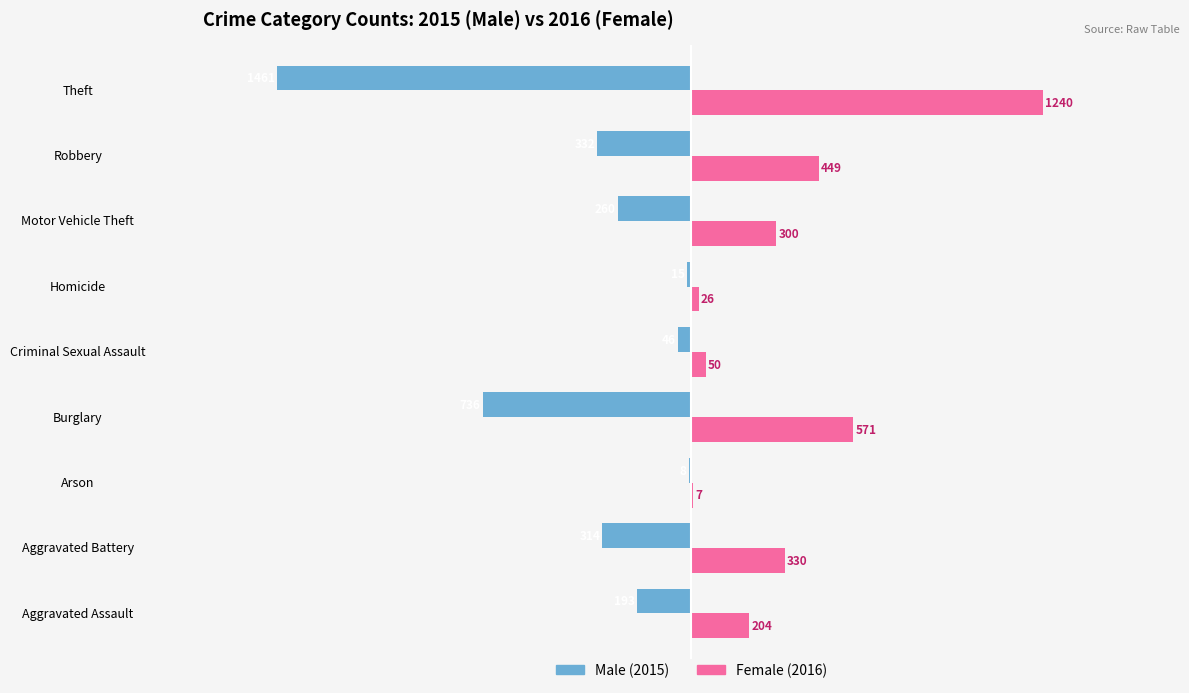

At which category is the sum across all series the highest?

Robbery